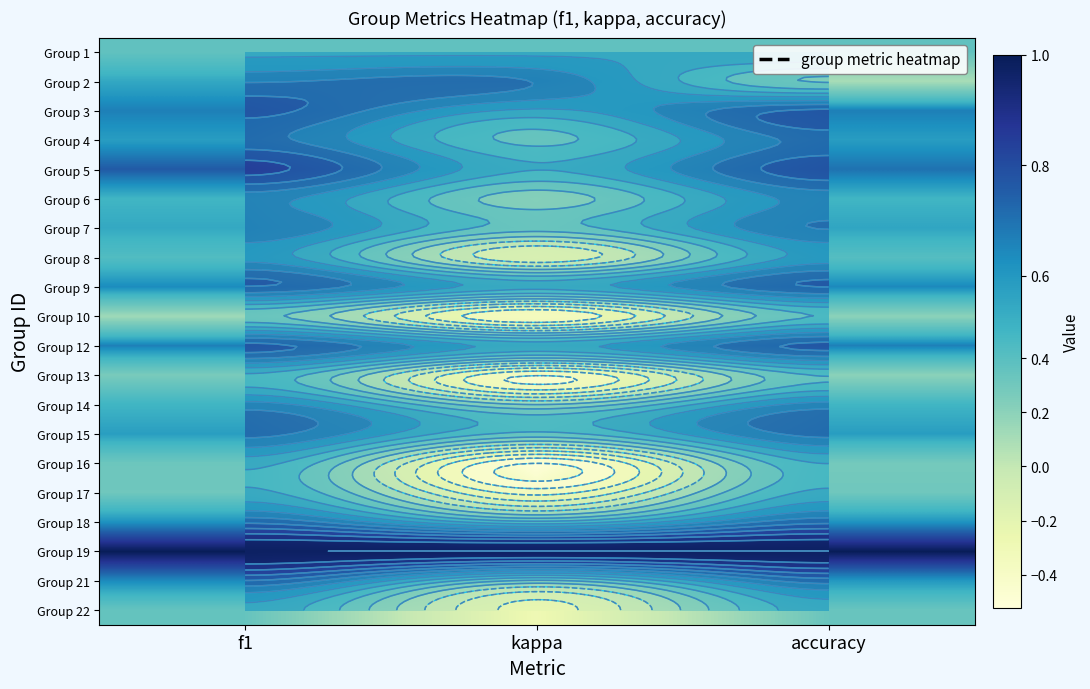

Count the Group 16 values in the range 0 to 1.

2